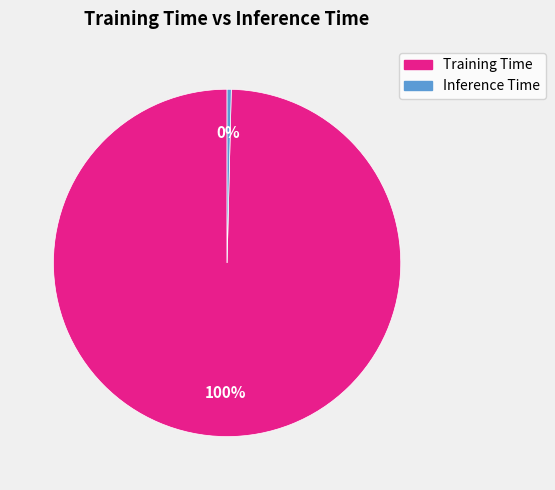

What is the smallest slice in the pie chart?

Inference Time